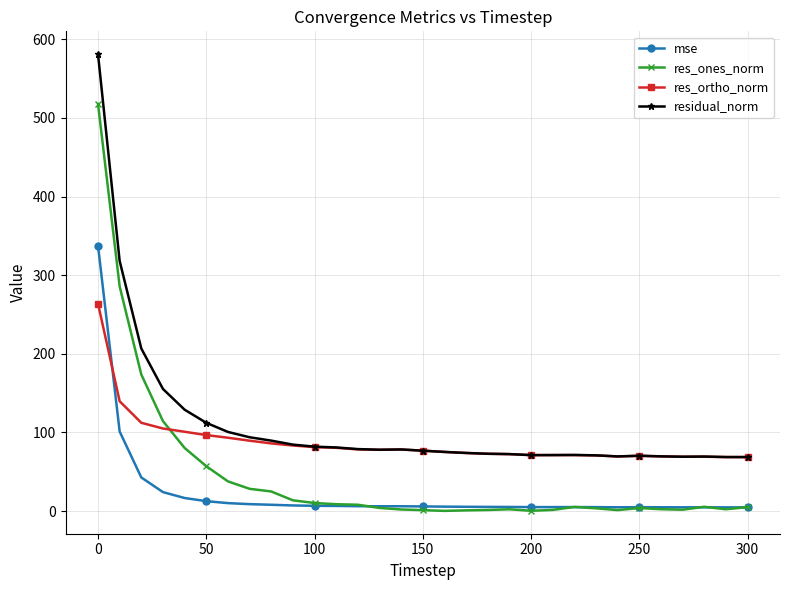

In res_ortho_norm, how many points are higher than both neighbors (excluding endpoints)?

4